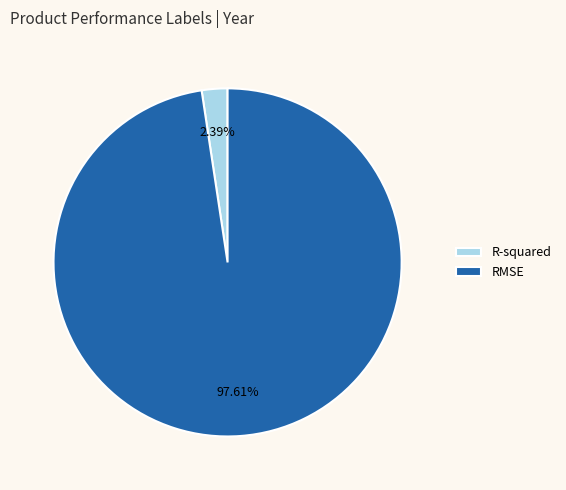

How much of the chart is everything except RMSE?

2.4%